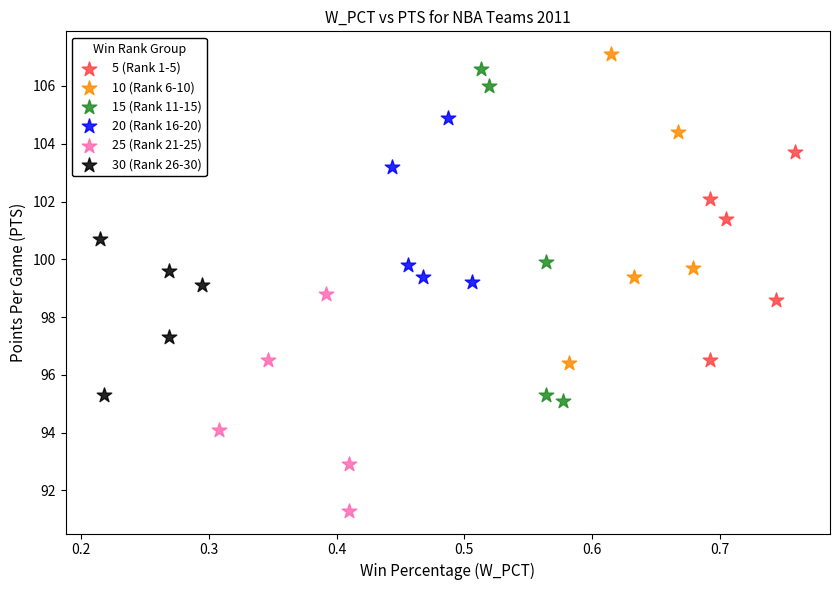

What are all the series names shown in the legend?

5 (Rank 1-5), 10 (Rank 6-10), 15 (Rank 11-15), 20 (Rank 16-20), 25 (Rank 21-25), 30 (Rank 26-30)